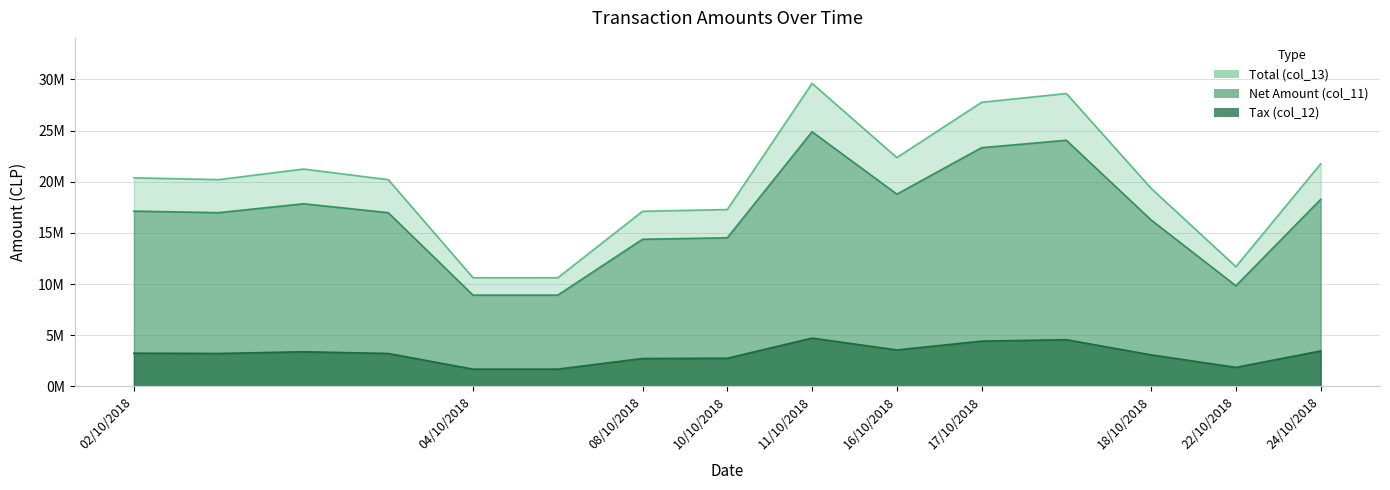

Is it true that Total (col_13) equals 29620403 at 11/10/2018?

True